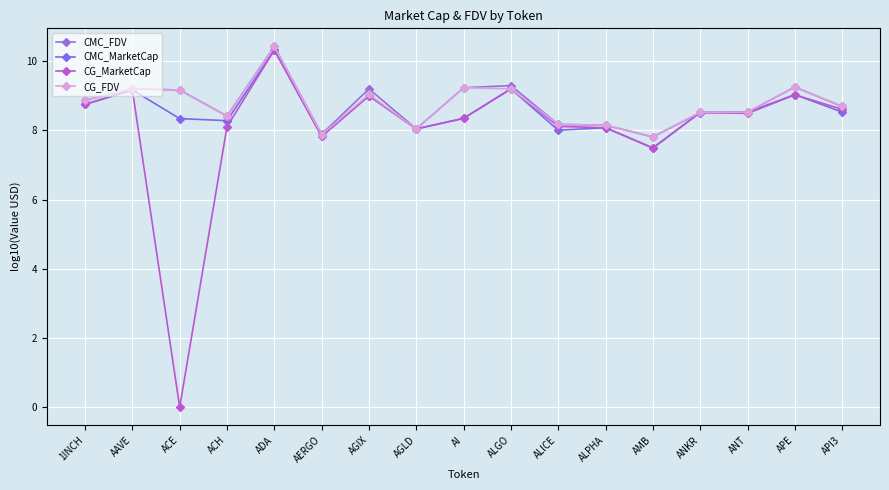

Reading left to right, transcribe all the data shown in this chart.

CMC_FDV: 8.9	9.2	9.2	8.4	10.4	7.9	9.2	8.0	9.2	9.3	8.2	8.1	7.8	8.5	8.5	9.3	8.7
CMC_MarketCap: 8.7	9.2	8.3	8.3	10.3	7.8	9.0	8.0	8.3	9.2	8.0	8.1	7.5	8.5	8.5	9.0	8.5
CG_MarketCap: 8.8	9.2	0.0	8.1	10.3	7.8	9.0	8.0	8.3	9.2	8.1	8.1	7.5	8.5	8.5	9.0	8.6
CG_FDV: 8.9	9.2	9.2	8.4	10.4	7.9	9.0	8.0	9.2	9.2	8.2	8.1	7.8	8.5	8.5	9.3	8.7